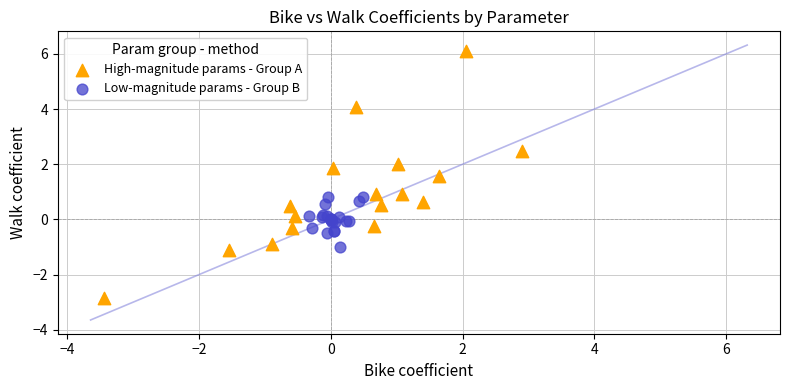

Which series contains the lowest Y value?

High-magnitude params - Group A